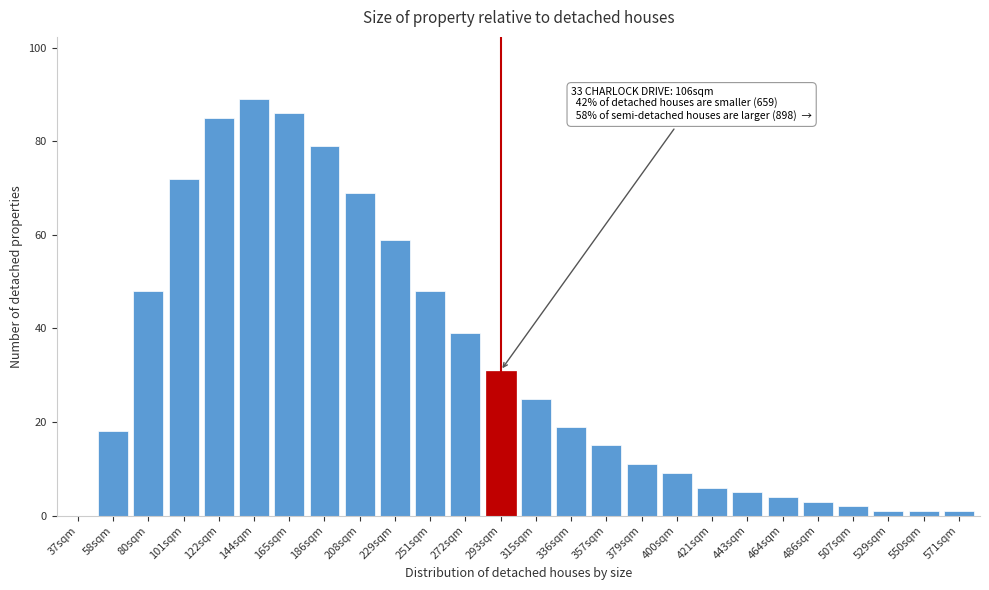

Reading right to left, list all the values displayed in this chart.

571sqm=1	550sqm=1	529sqm=1	507sqm=2	486sqm=3	464sqm=4	443sqm=5	421sqm=6	400sqm=9	379sqm=11	357sqm=15	336sqm=19	315sqm=25	293sqm=31	272sqm=39	251sqm=48	229sqm=59	208sqm=69	186sqm=79	165sqm=86	144sqm=89	122sqm=85	101sqm=72	80sqm=48	58sqm=18	37sqm=0